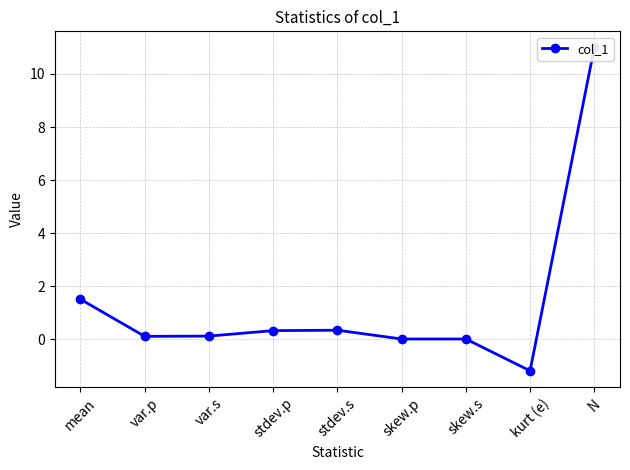

How many distinct data groups are displayed?

1